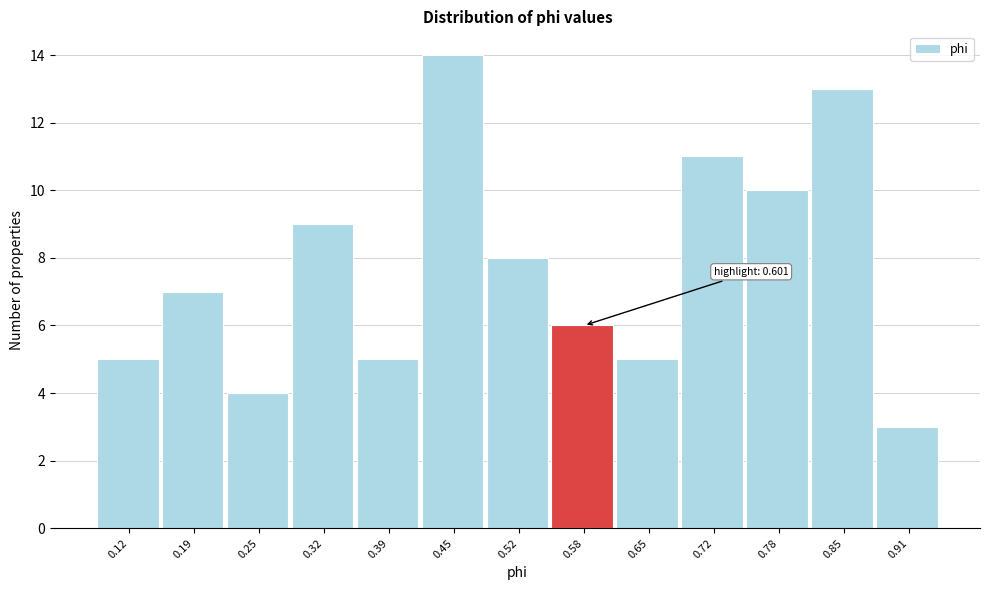

Reading left to right, transcribe all the data shown in this chart.

0.12=5	0.19=7	0.25=4	0.32=9	0.39=5	0.45=14	0.52=8	0.58=6	0.65=5	0.72=11	0.78=10	0.85=13	0.91=3